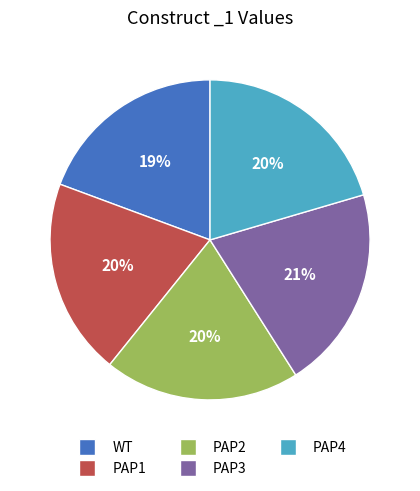

To the nearest percent, what is the average slice percentage?

20%